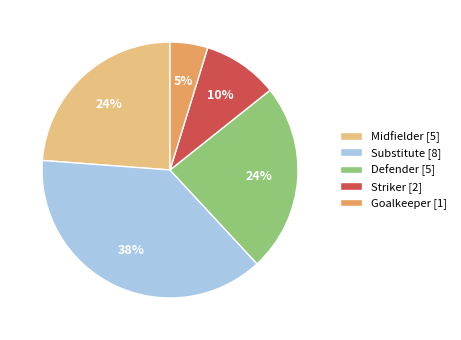

To the nearest percent, what is the combined percentage of Defender and Midfielder?

48%